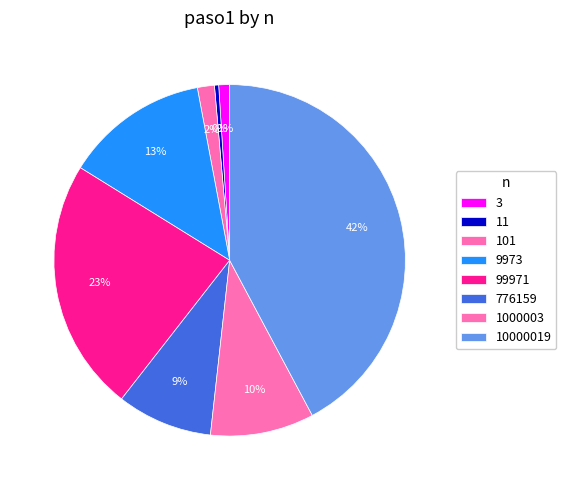

What percentage is the 101 slice, to the nearest percent?

2%